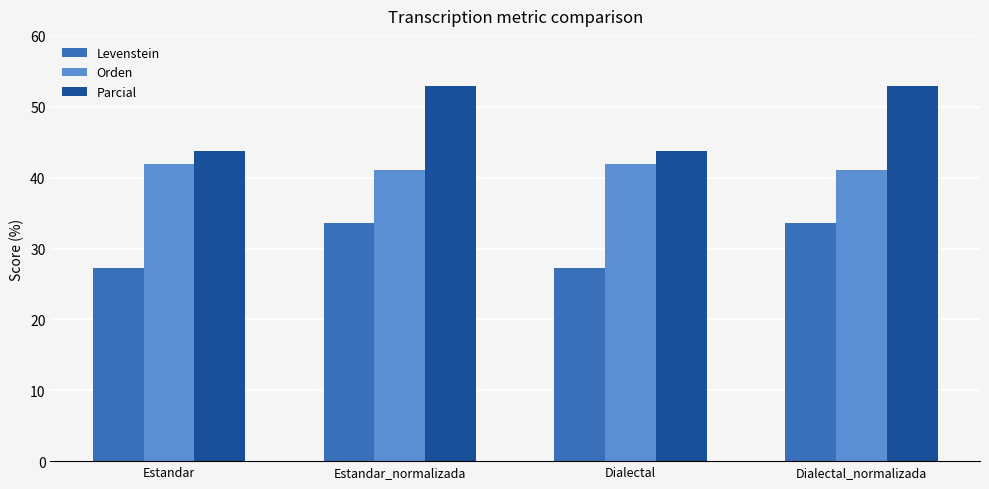

What position from the right is Estandar_normalizada?

3